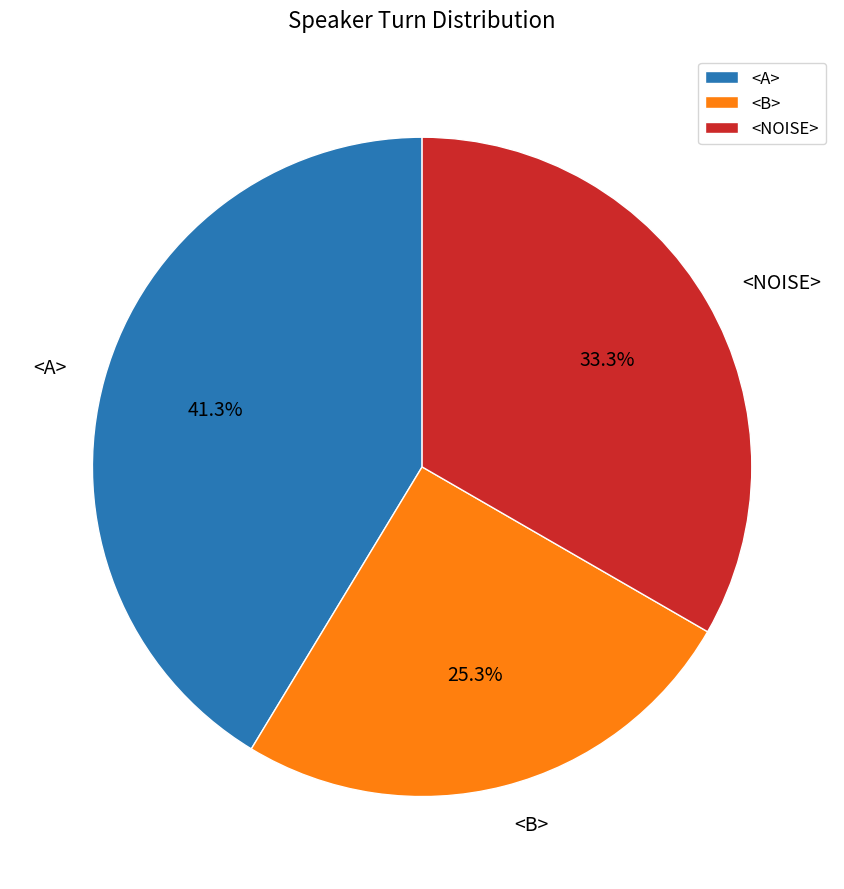

What is the smallest slice in the pie chart?

<B>